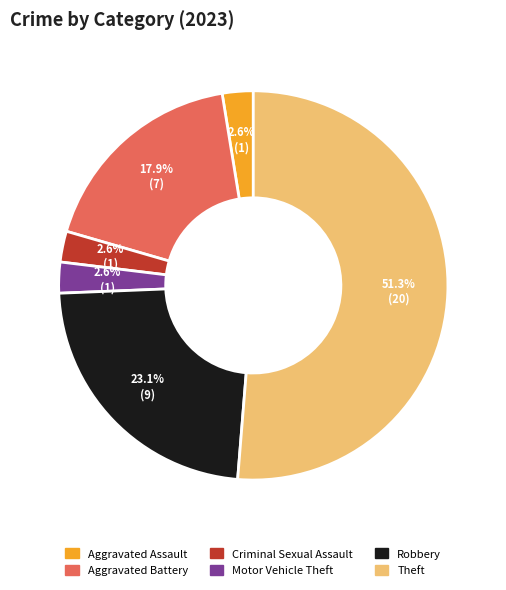

Is there any slice that represents more than half of the pie?

Yes